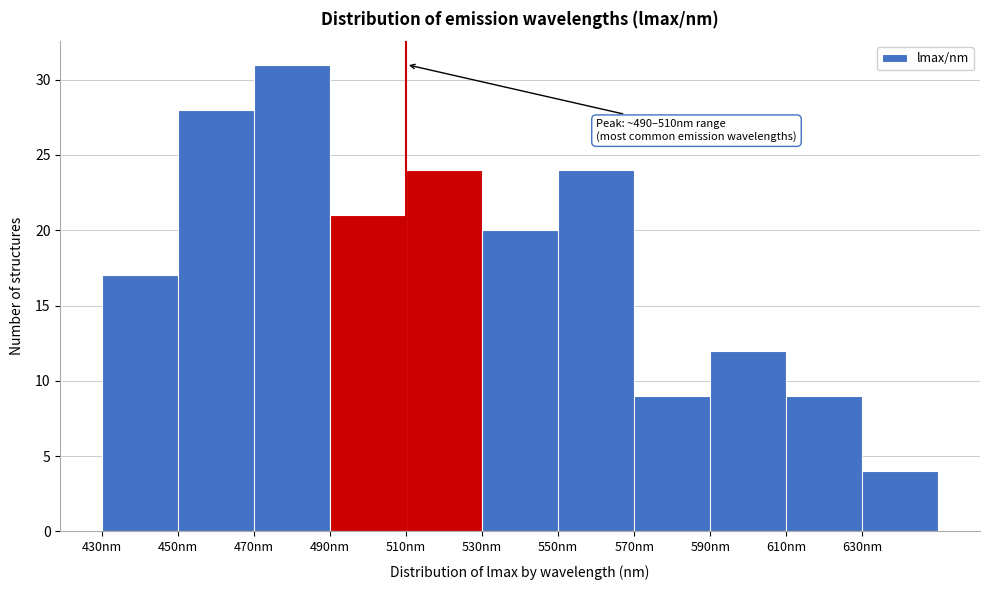

Which range on the x-axis has the tallest bar?

470 to 490